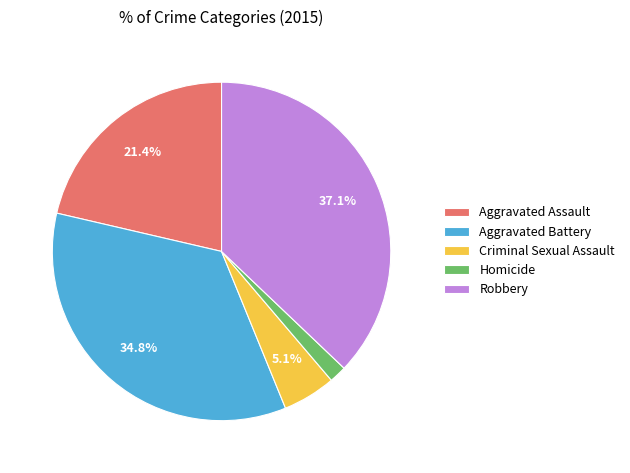

How many segments does this pie chart have?

5